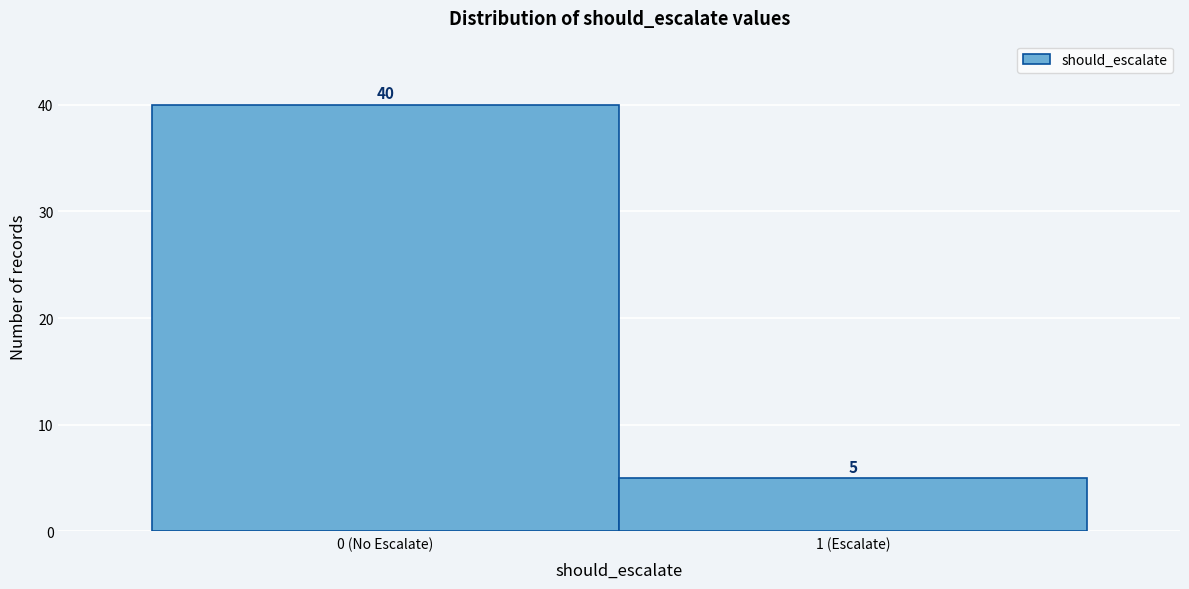

Reading left to right, extract all data points from this chart.

0 (No Escalate)=40	1 (Escalate)=5